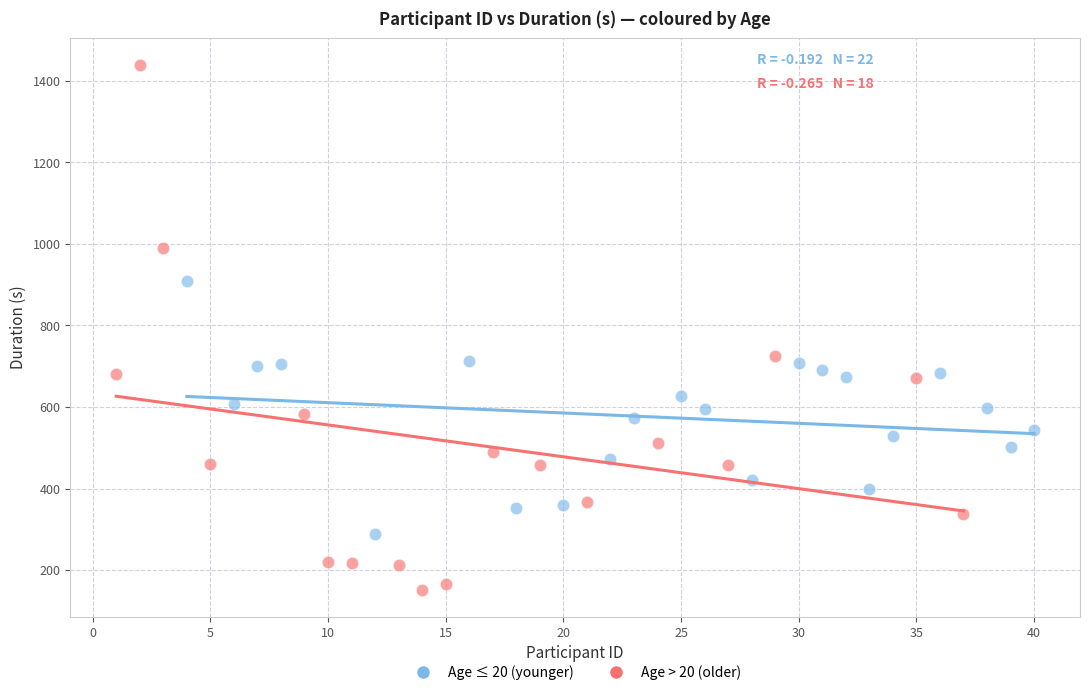

Which series has the widest spread of Y values?

Age > 20 (older)